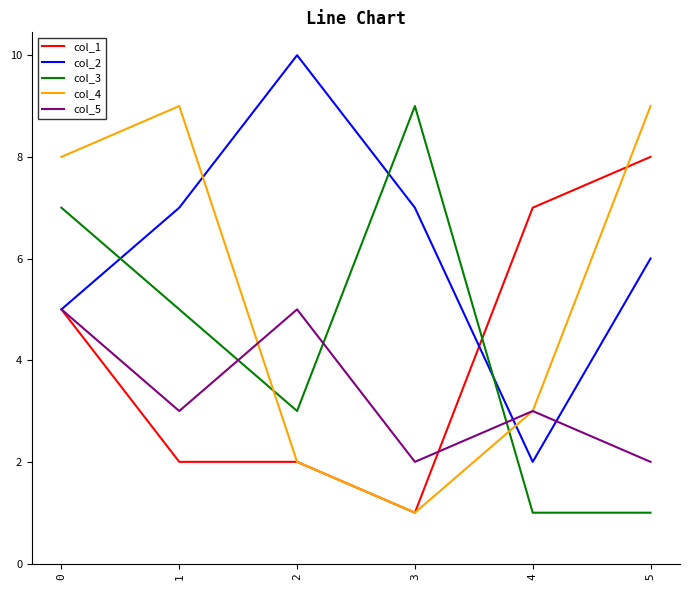

How many series are shown in this chart?

5